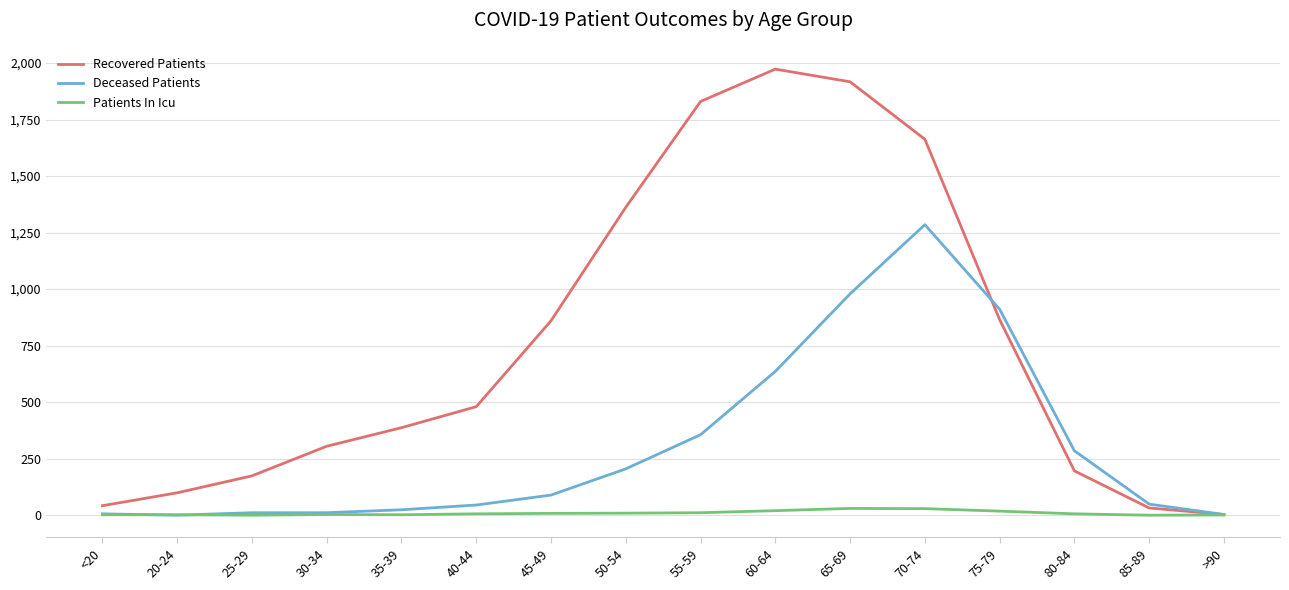

True or false: Recovered Patients and Deceased Patients cross at least once.

True